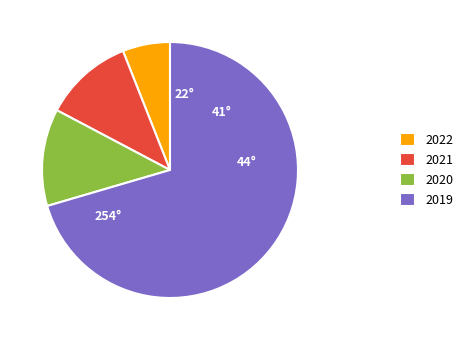

Which slice is the largest?

2019